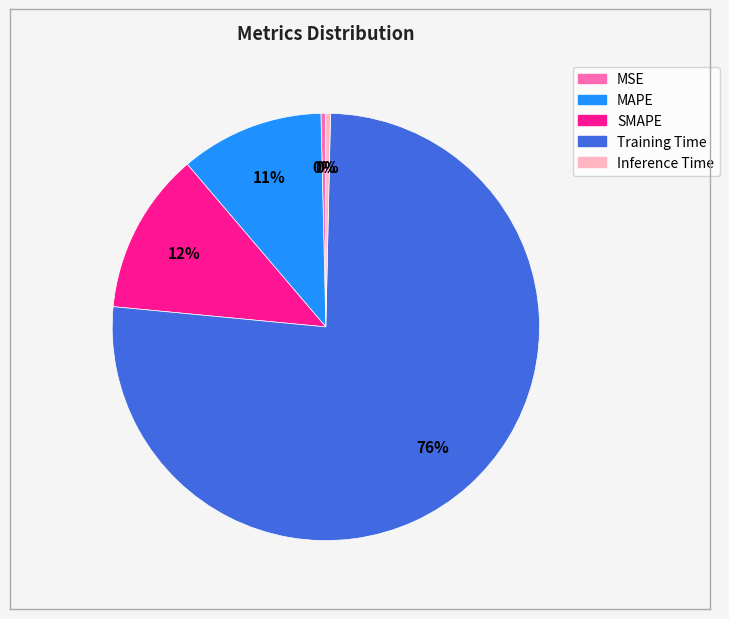

To the nearest percent, what is the average slice percentage?

20%